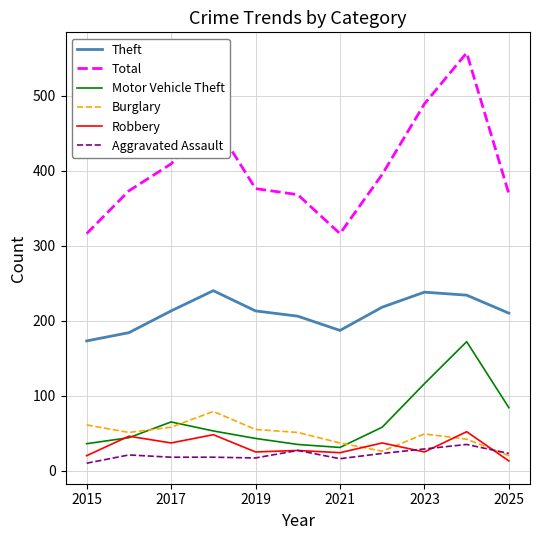

Which series has the widest spread of values?

Total